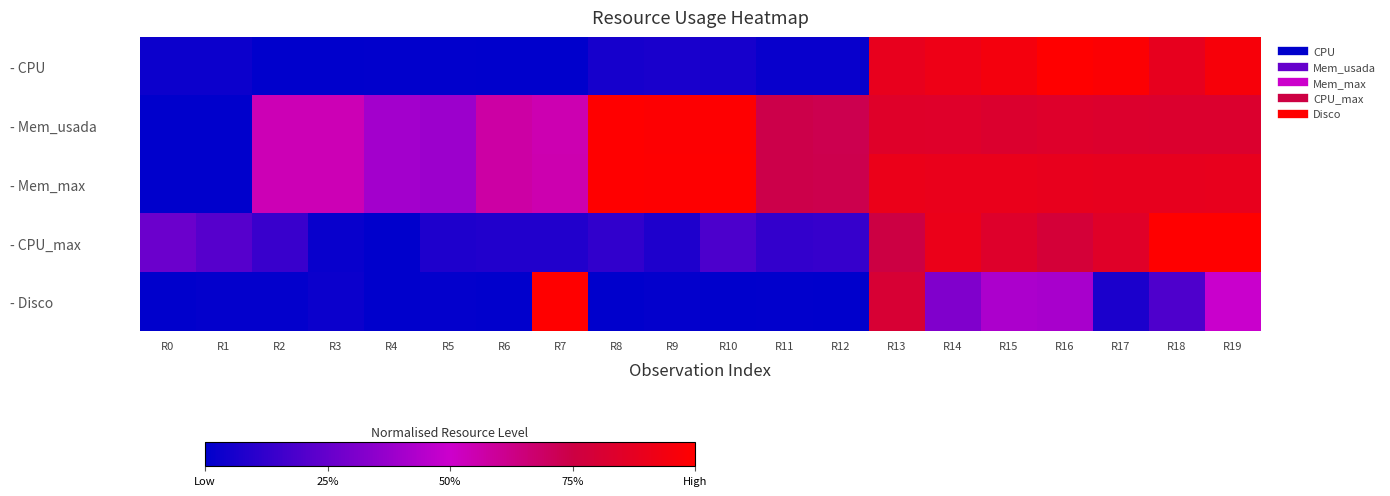

At R8, list the series in order from smallest to largest.

- Disco, - CPU, - CPU_max, - Mem_usada, - Mem_max